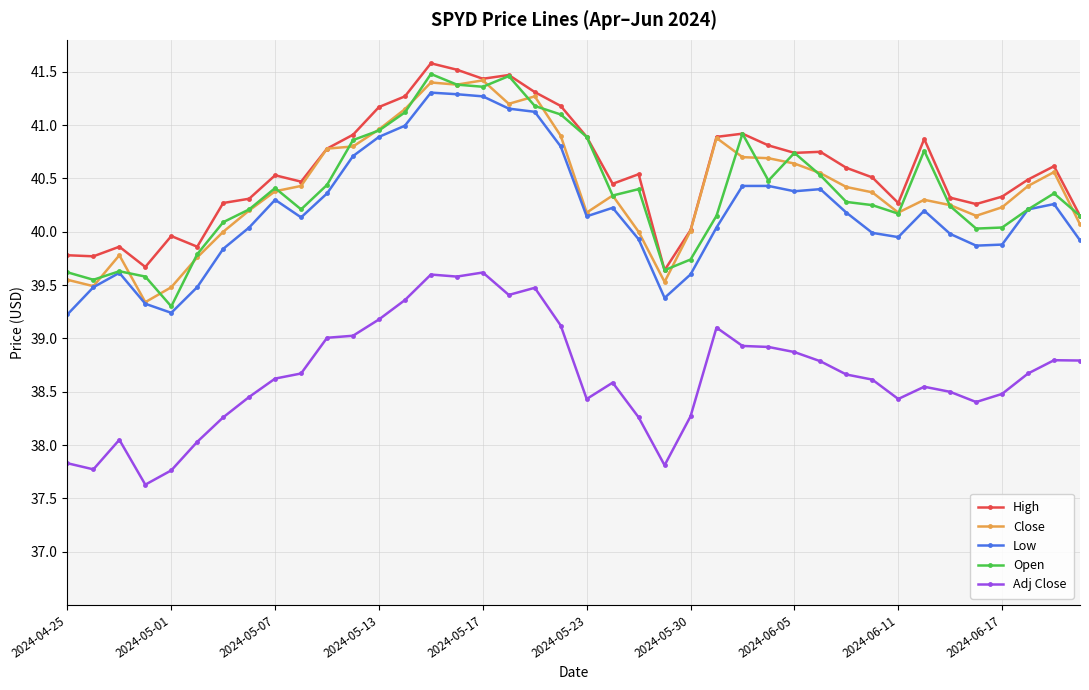

How many series are shown in this chart?

5